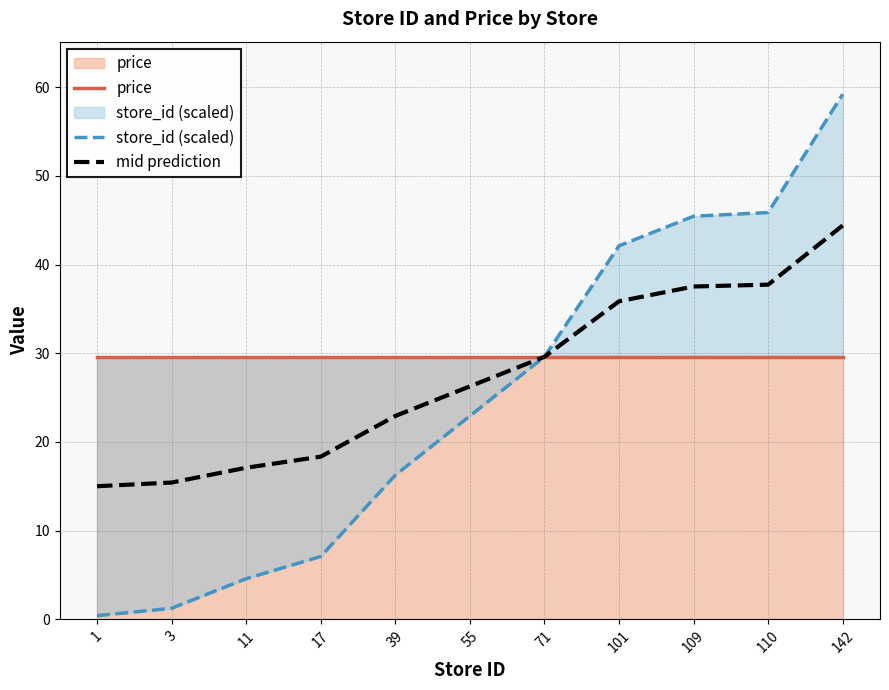

What are all the series names shown in the legend?

price, store_id (scaled), mid prediction